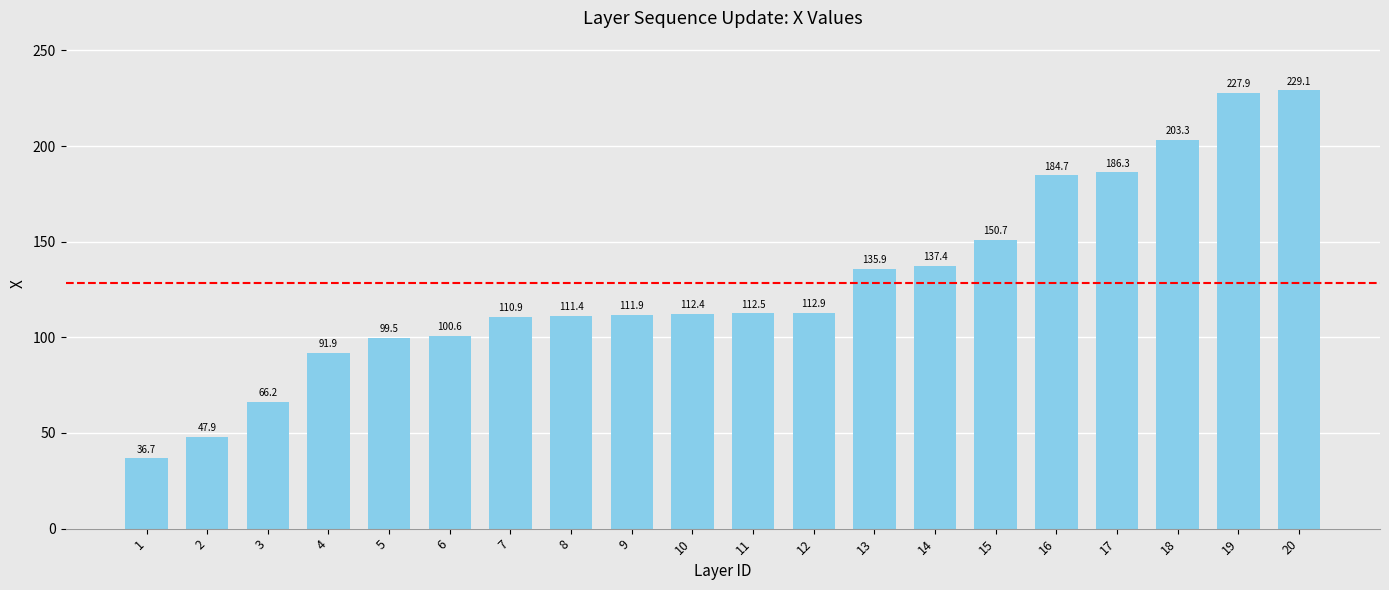

What is the difference between the values at 5 and 7?

11.3